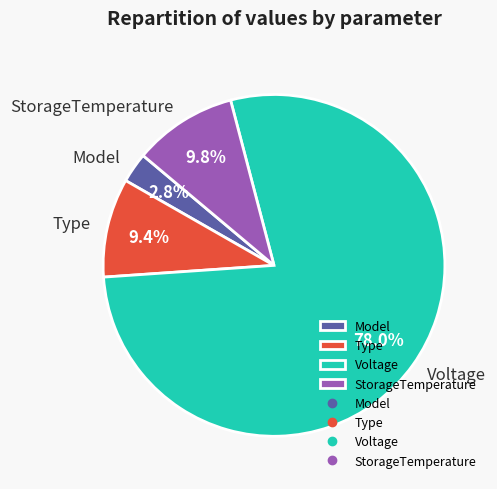

What is the total percentage of Voltage and Type?

87.4%